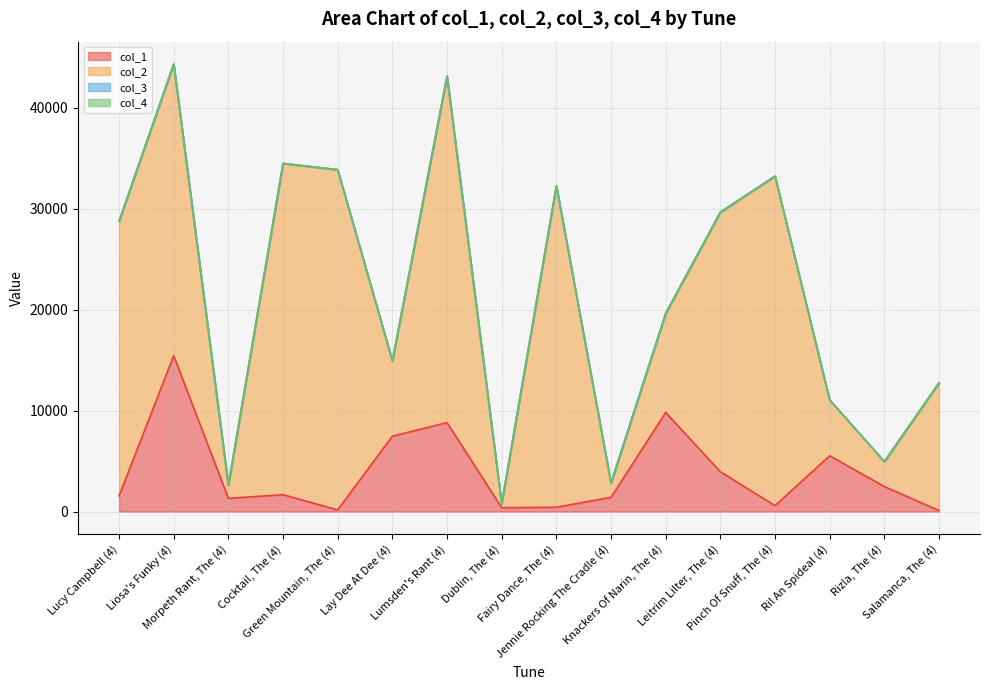

True or false: col_2 has more than 1 points higher than both neighbors.

True